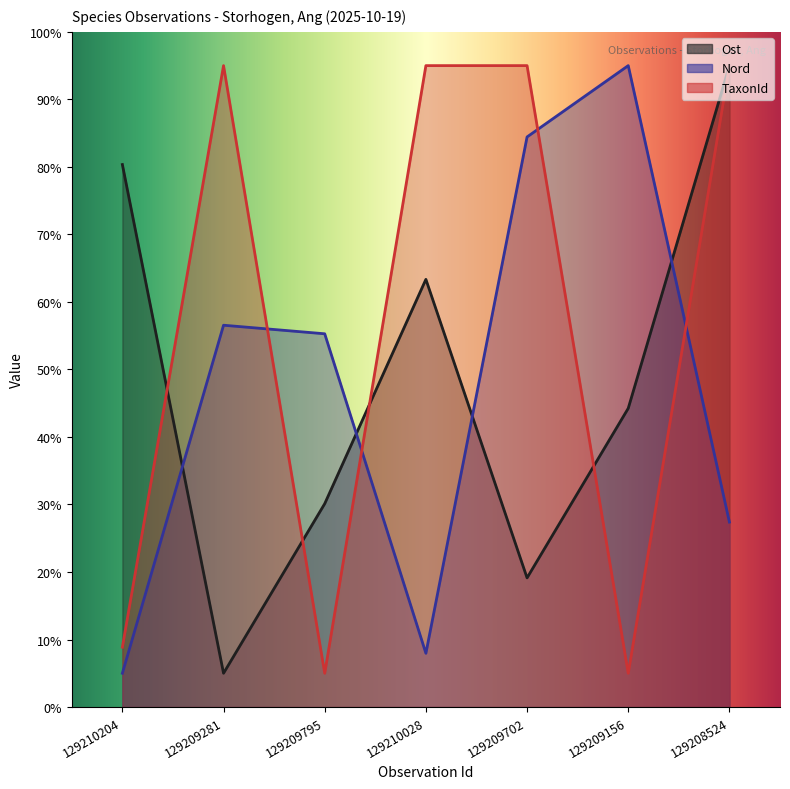

True or false: Nord and TaxonId intersect in this chart.

True